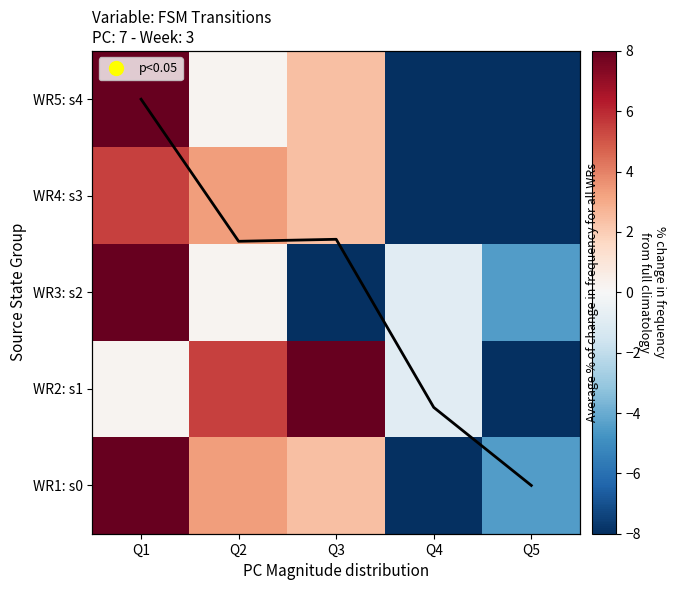

What is the smallest value displayed?

-12.1